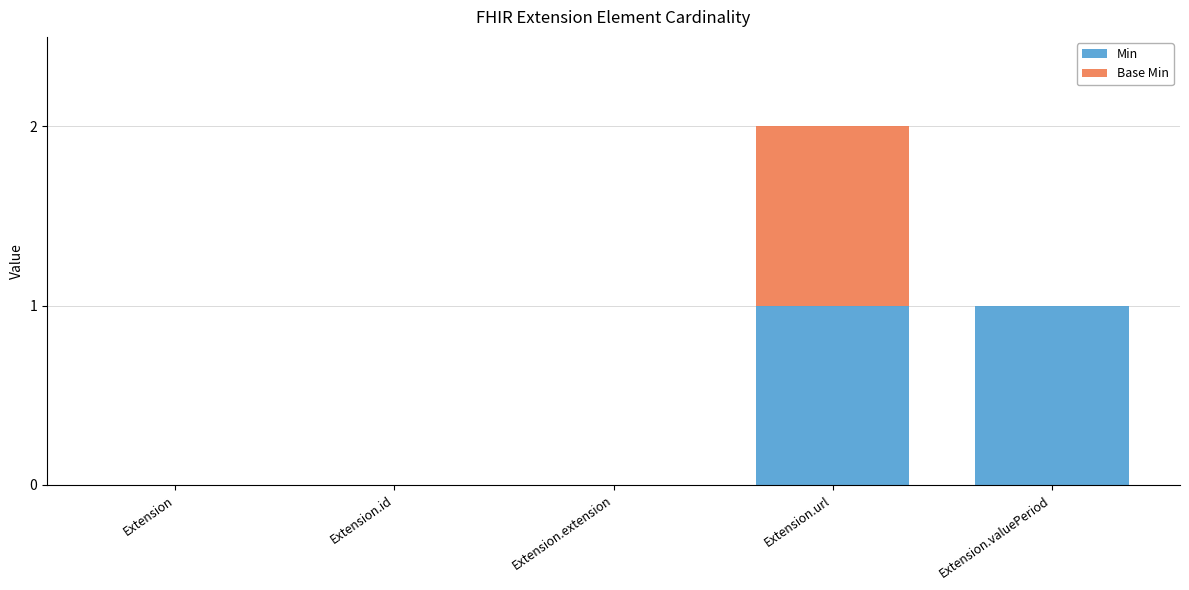

At which category is the sum across all series the highest?

Extension.url